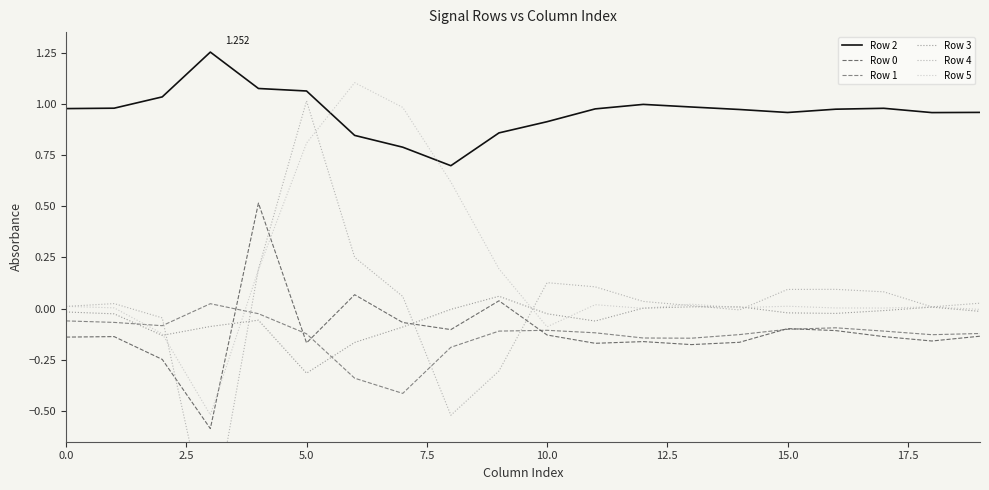

Which series changed the most between 11 and 19?

Row 4